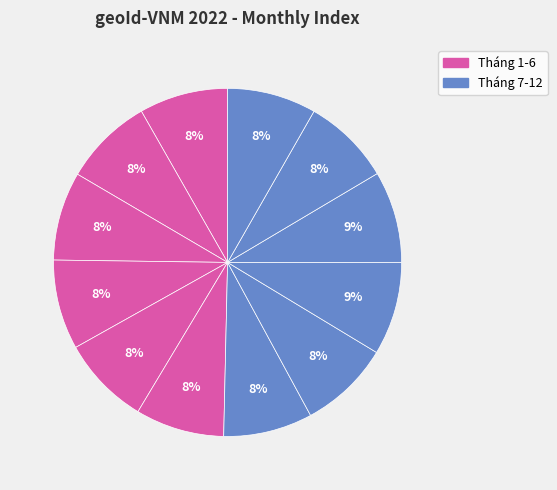

Which category has the biggest portion of the pie?

9